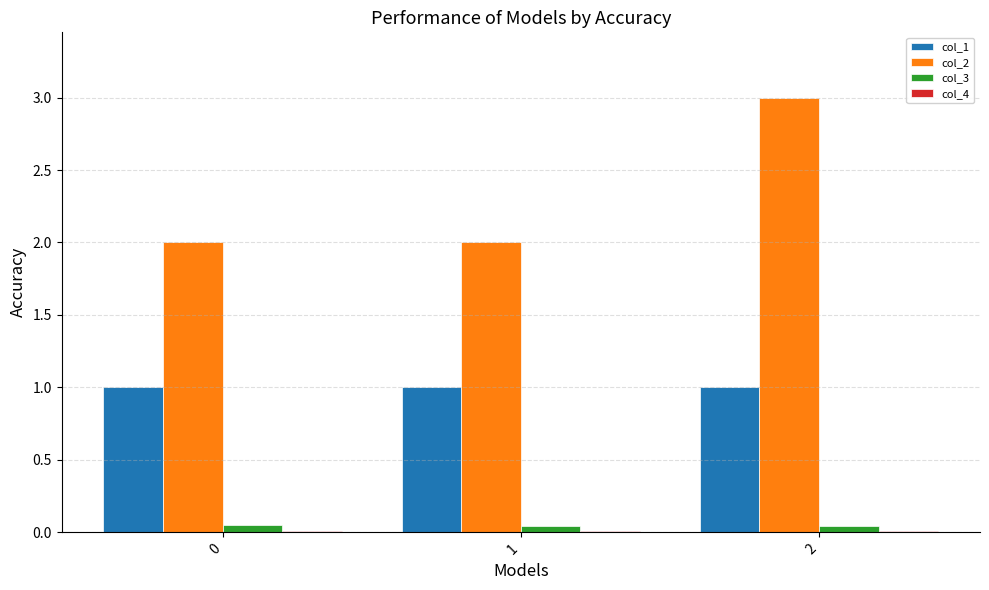

What is the maximum value shown in the chart?

3.0